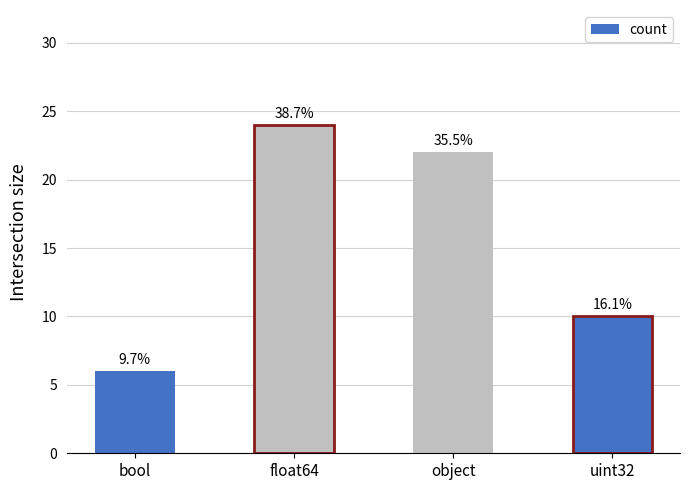

How many bars are there in total?

4